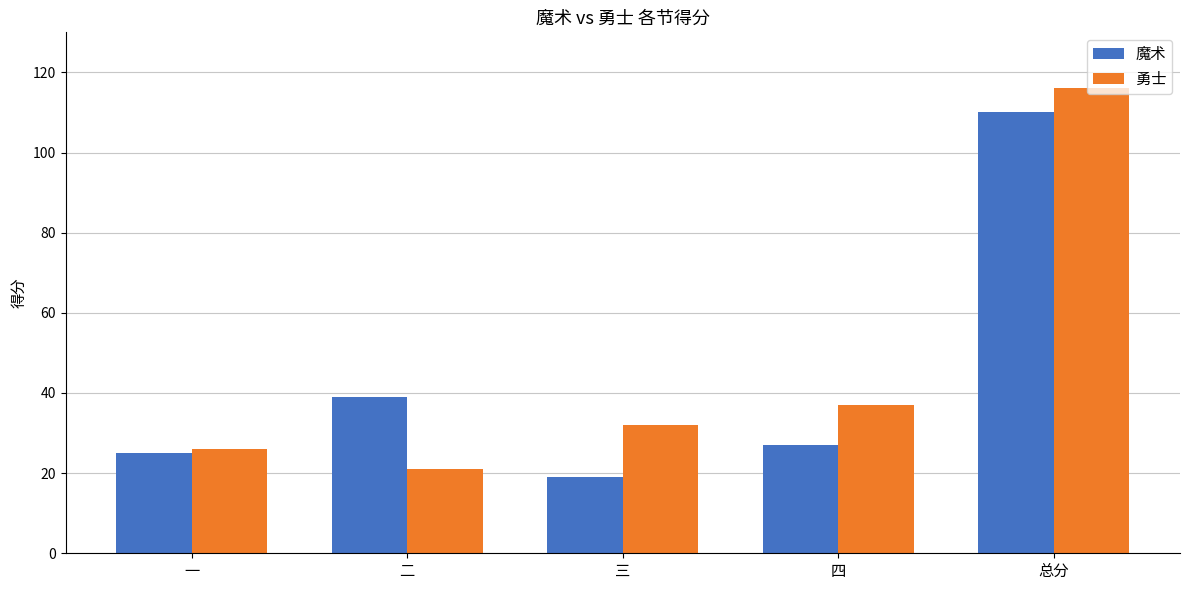

Reading left to right, what are all the values shown in this chart?

魔术: 一=25	二=39	三=19	四=27	总分=110
勇士: 一=26	二=21	三=32	四=37	总分=116